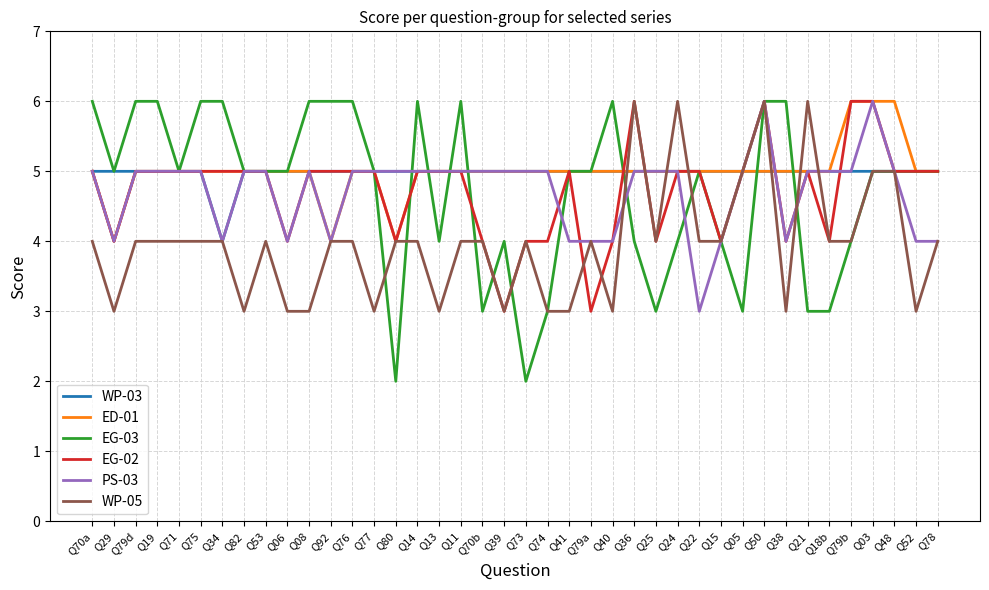

What is the sum of all WP-03 values?

199